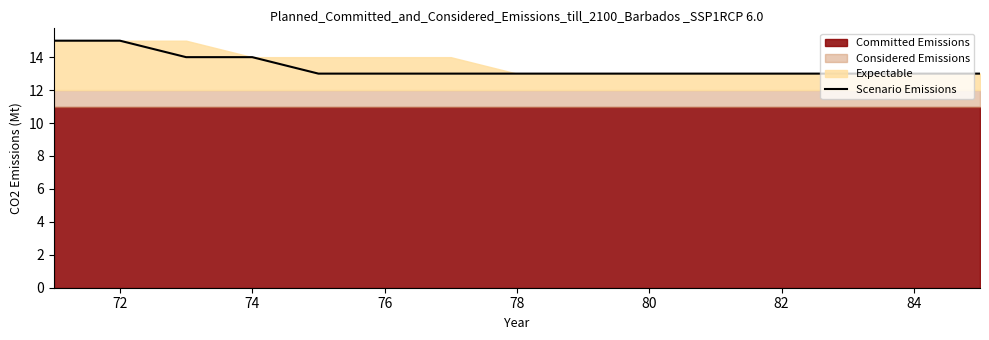

What is the lowest value of the Scenario Emissions series?

13